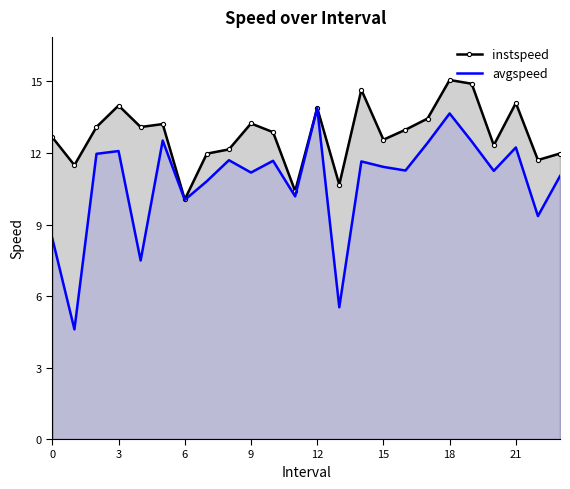

What is the approximate value of instspeed at 21?

14.1